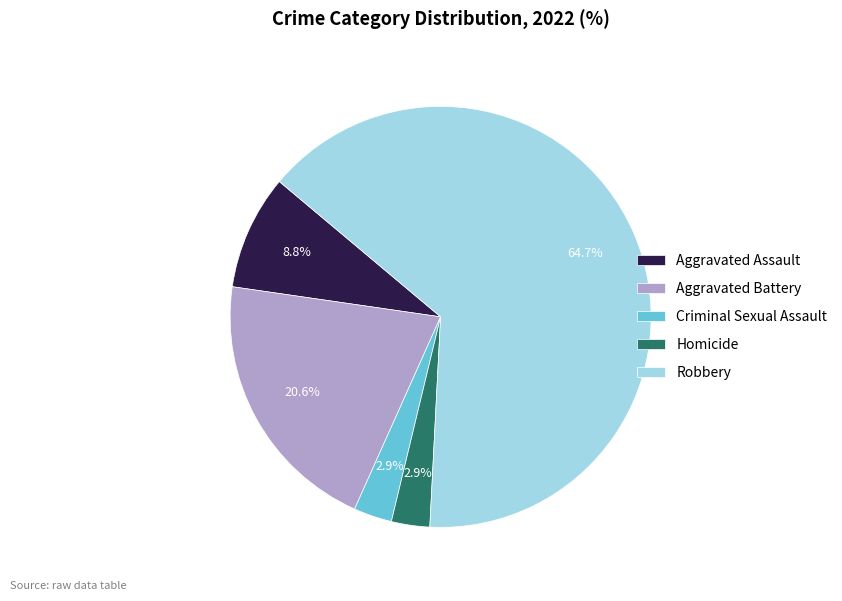

What is the largest slice in the pie chart?

Robbery